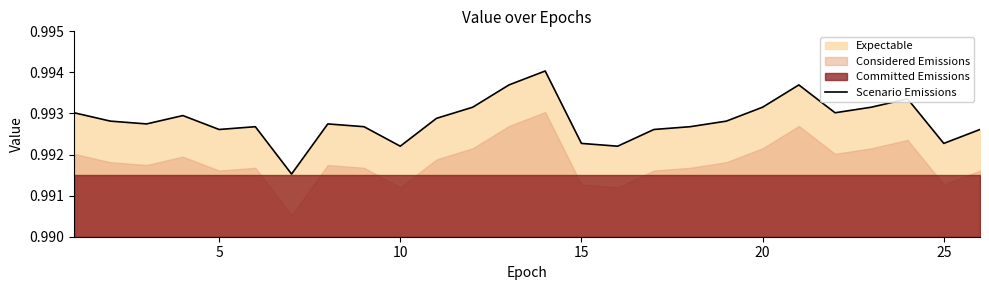

The Scenario Emissions series shows 1.6 at 25. True or false?

False